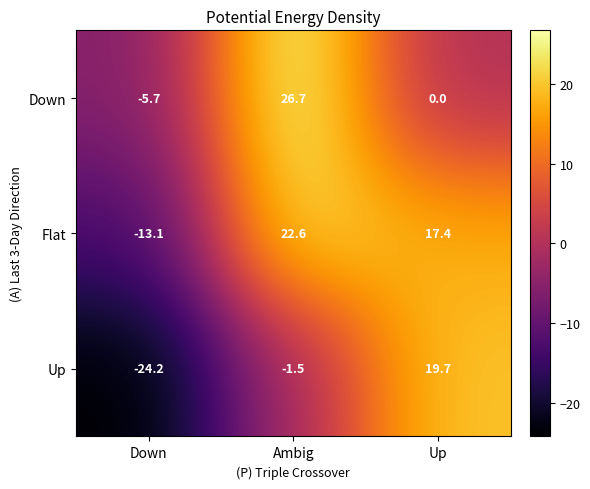

What is the sum of the Down values at Down and Ambig?

21.0